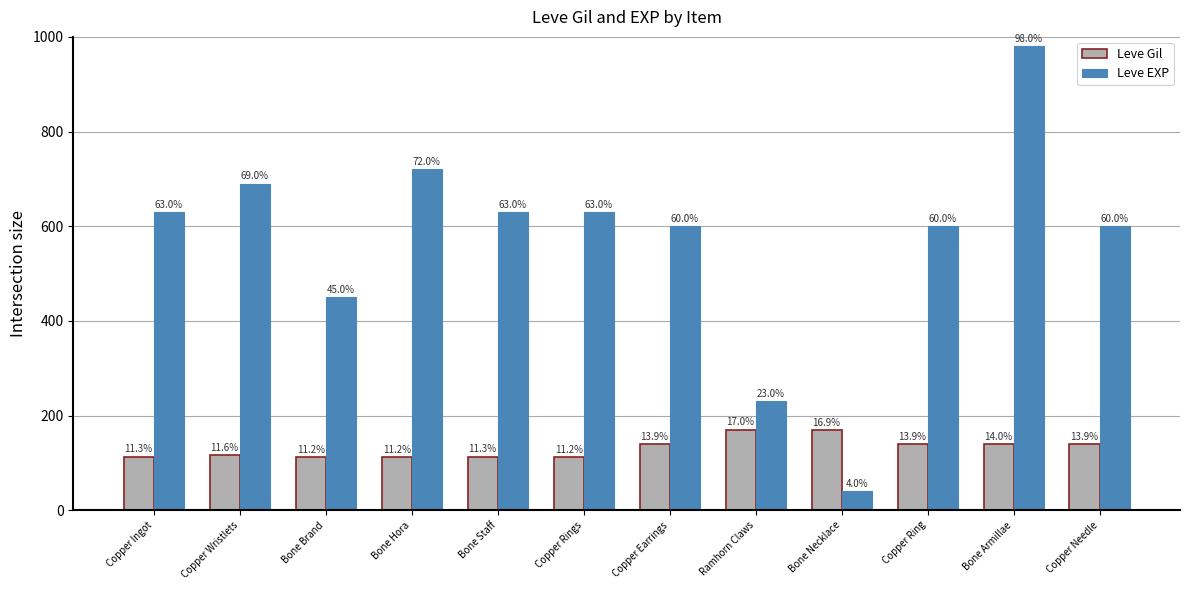

What is the total value across all series at Copper Ring?

739